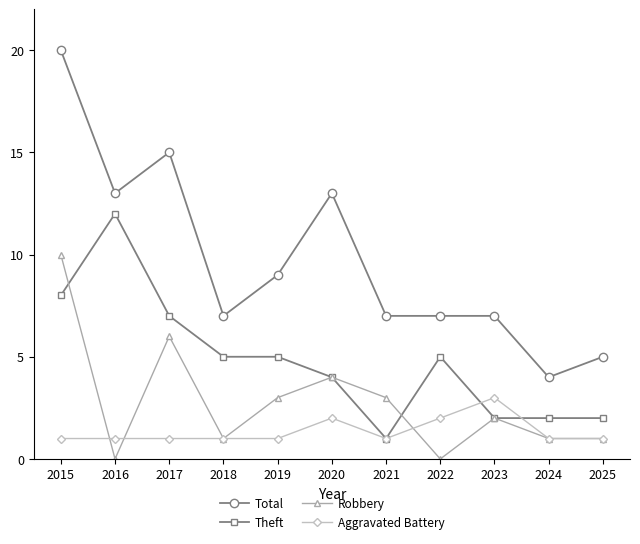

How many categories are shown in the chart?

11